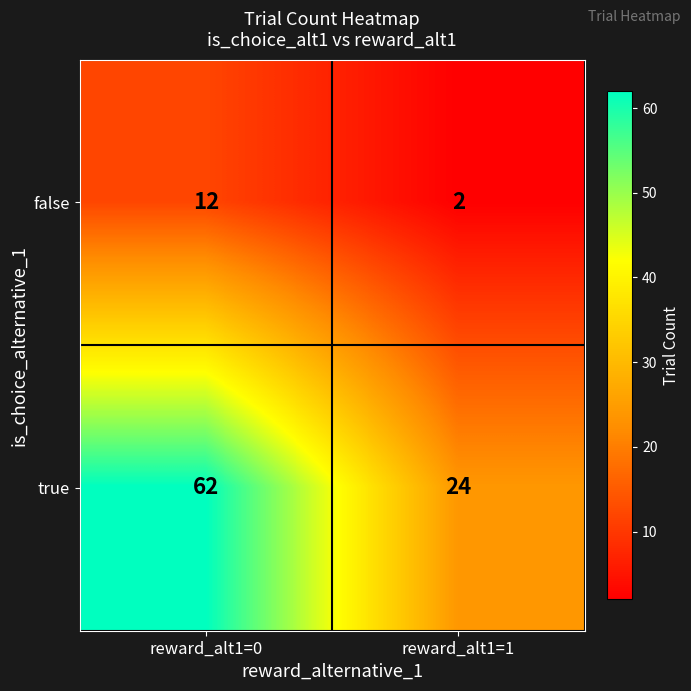

Is it true that false equals 2 at reward_alt1=1?

True